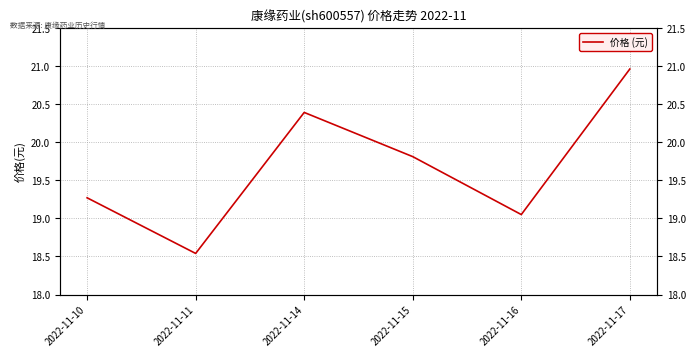

How many data points are less than 19?

1